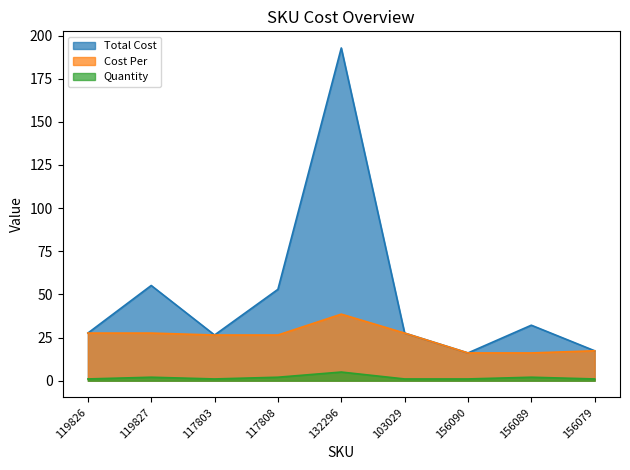

Which series has the widest spread of values?

Total Cost